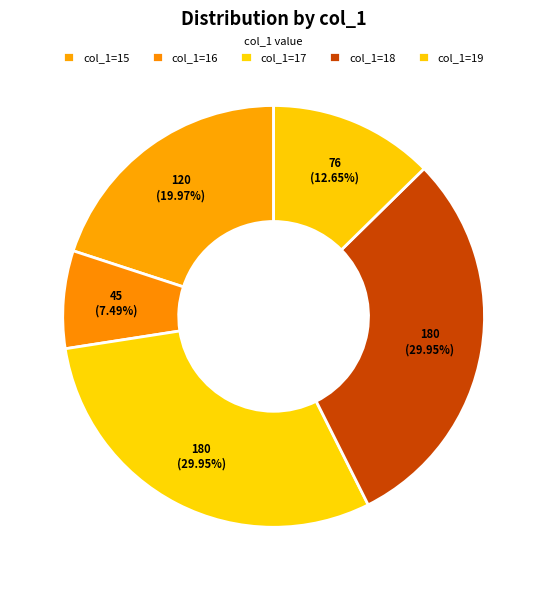

To the nearest percent, what is the average slice percentage?

20%